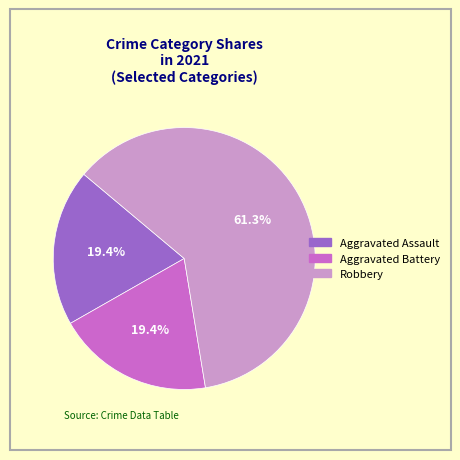

The Aggravated Assault slice represents 12% of the pie. True or false?

False